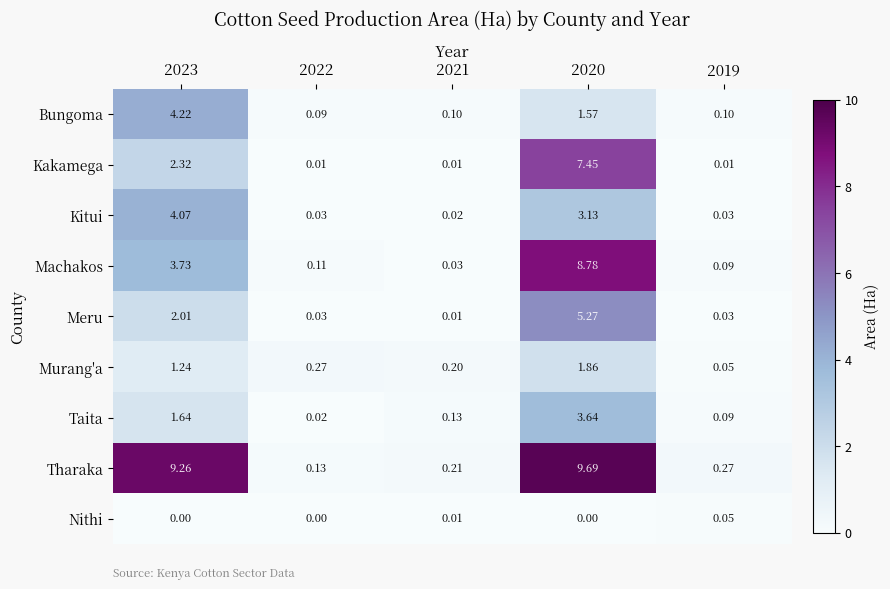

Rank the series by their maximum value, from lowest to highest.

Nithi, Murang'a, Taita, Kitui, Bungoma, Meru, Kakamega, Machakos, Tharaka